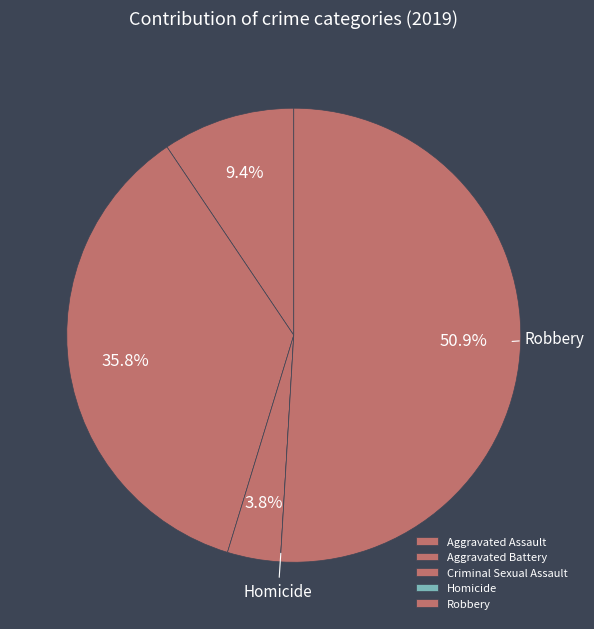

Rank the categories by value from highest to lowest.

Robbery, Aggravated Battery, Aggravated Assault, Criminal Sexual Assault, Homicide